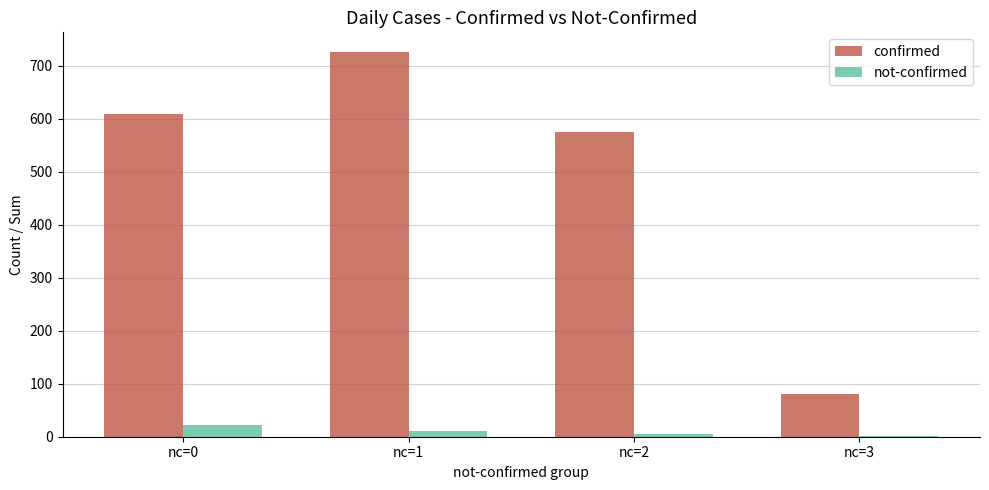

Where is confirmed nearest to the value 403?

nc=2